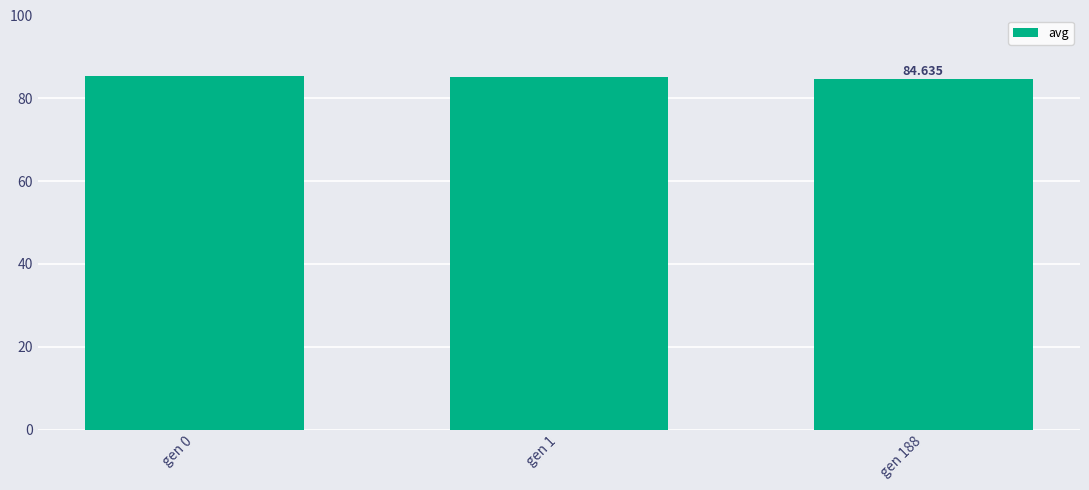

Which category has the highest value across all series?

gen 0